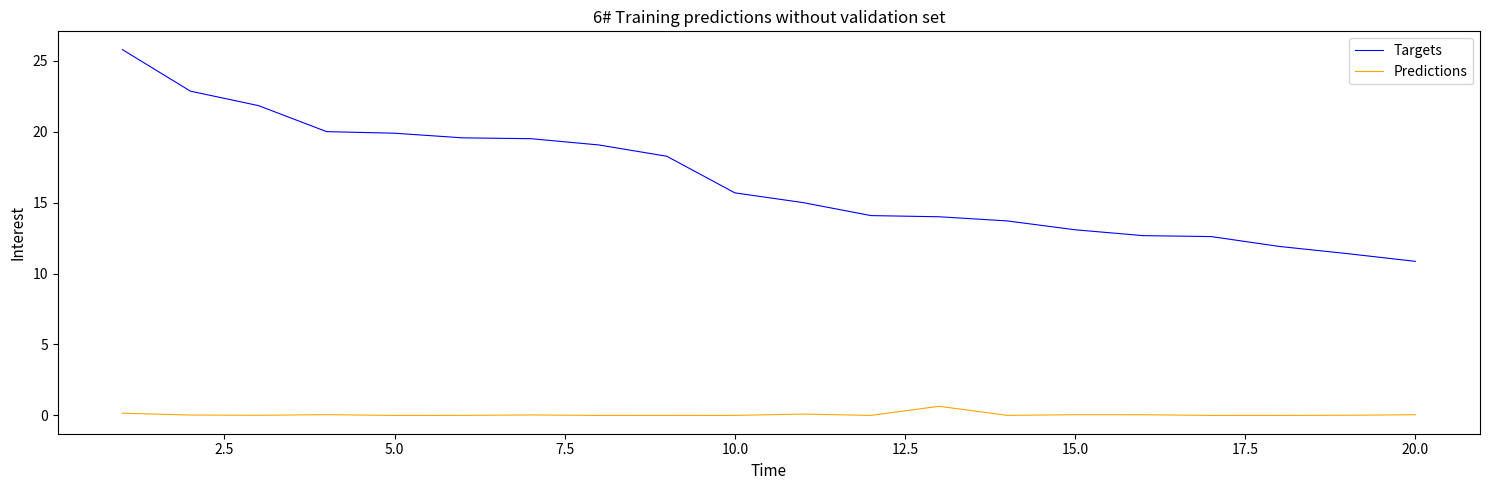

Which series has the largest total across all categories?

Targets